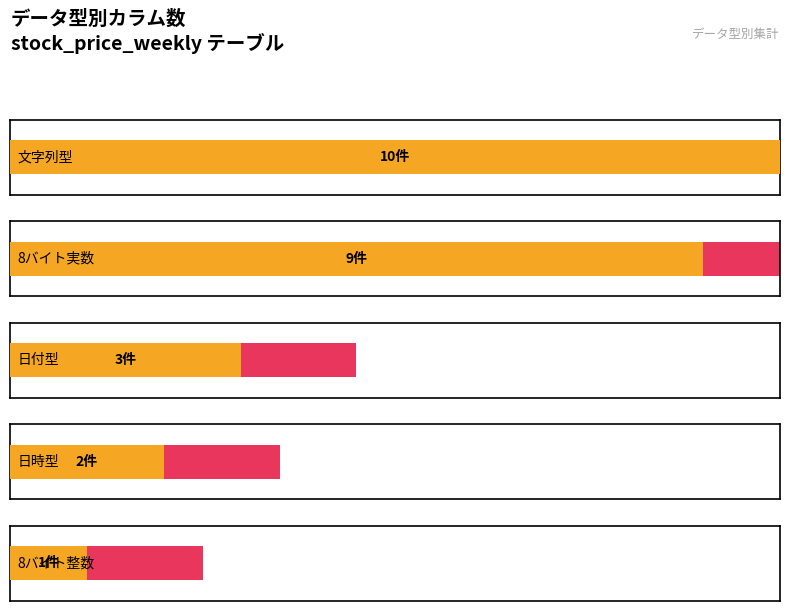

What is the ratio of the value at 8バイト整数 to the value at 文字列型?

0.1